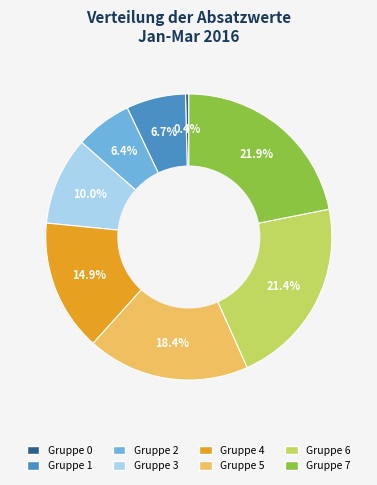

Is there any slice that represents more than half of the pie?

No